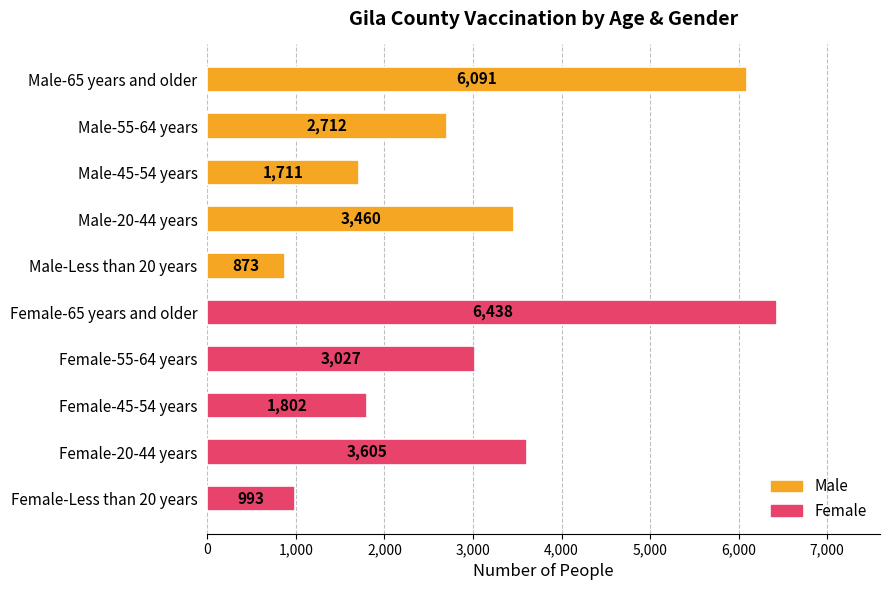

Where is the data nearest to the value 3655?

Female-20-44 years